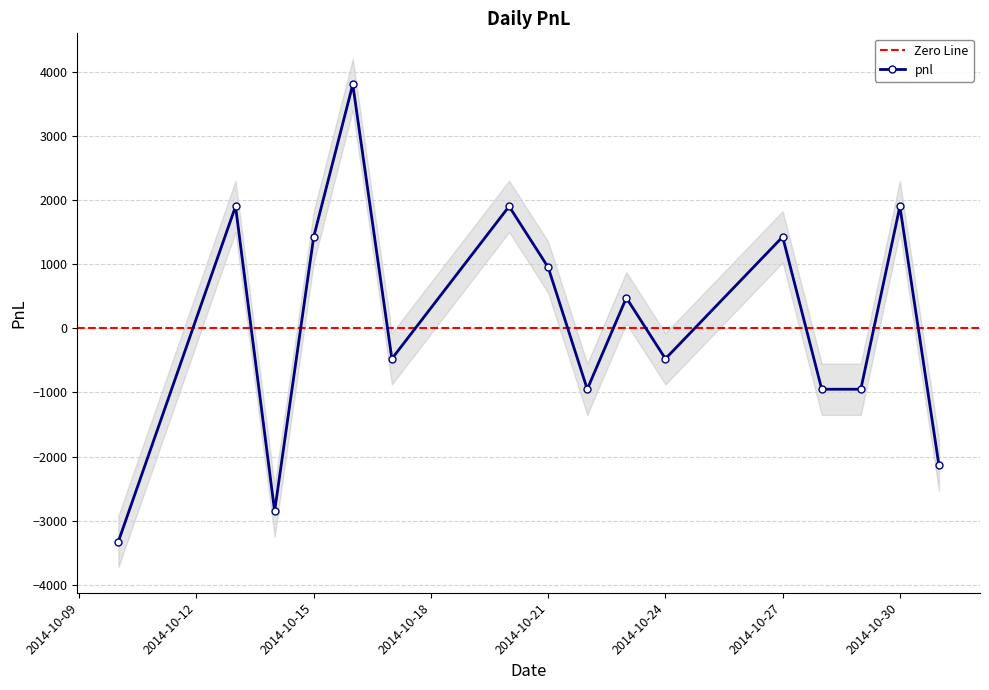

Where is the data nearest to the value 237?

2014-10-23